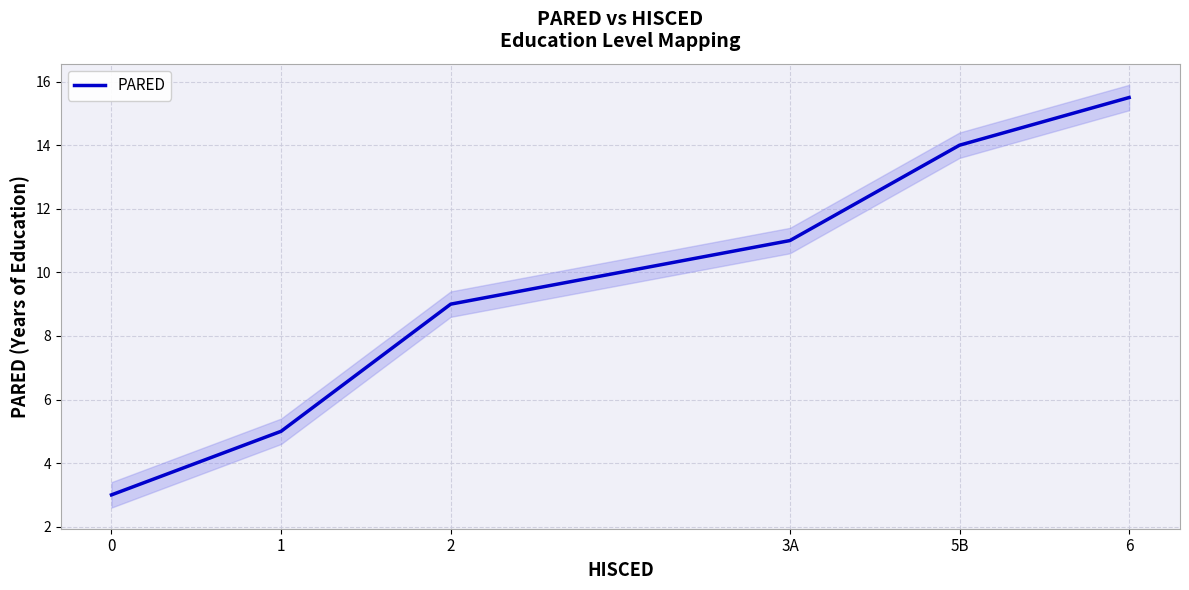

The chart shows a value of 22.9 at 6. True or false?

False